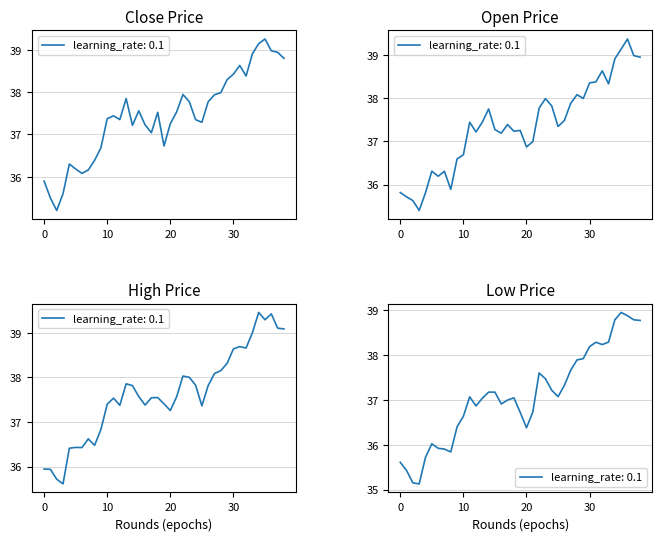

Does the chart display data point markers on the line(s)?

No